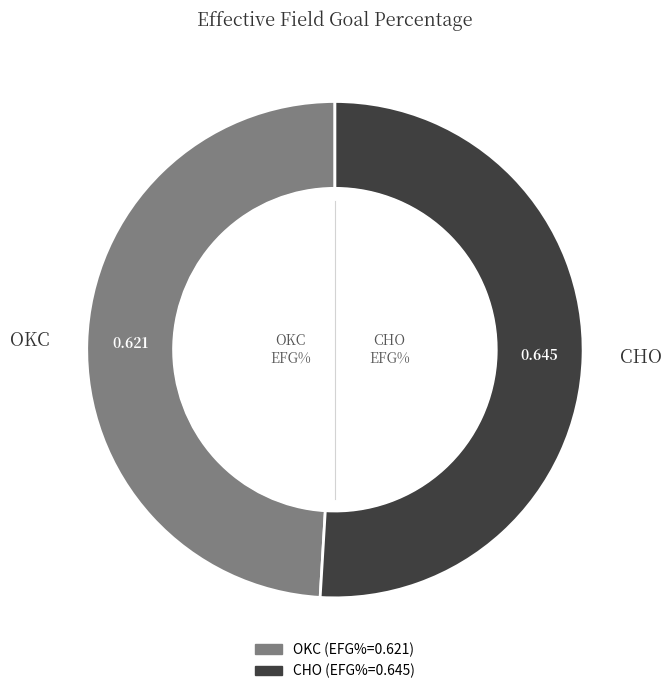

Is there any slice that represents more than half of the pie?

Yes